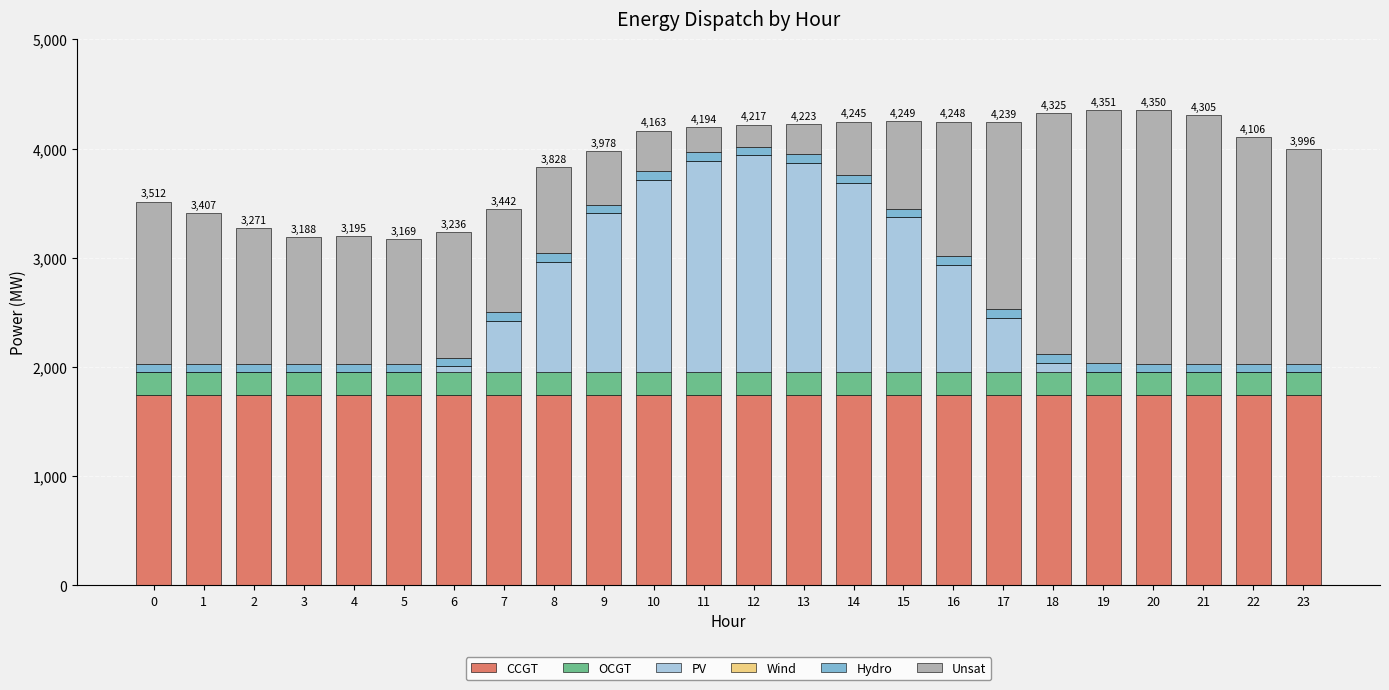

Does the chart contain stacked bars?

Yes